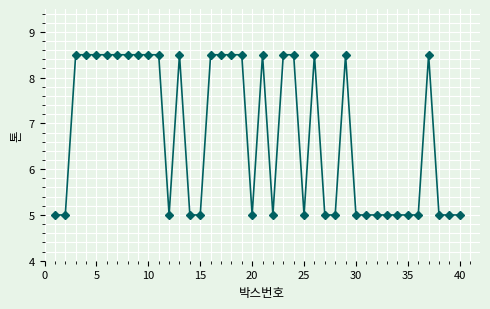

How many lines are shown in the chart?

1